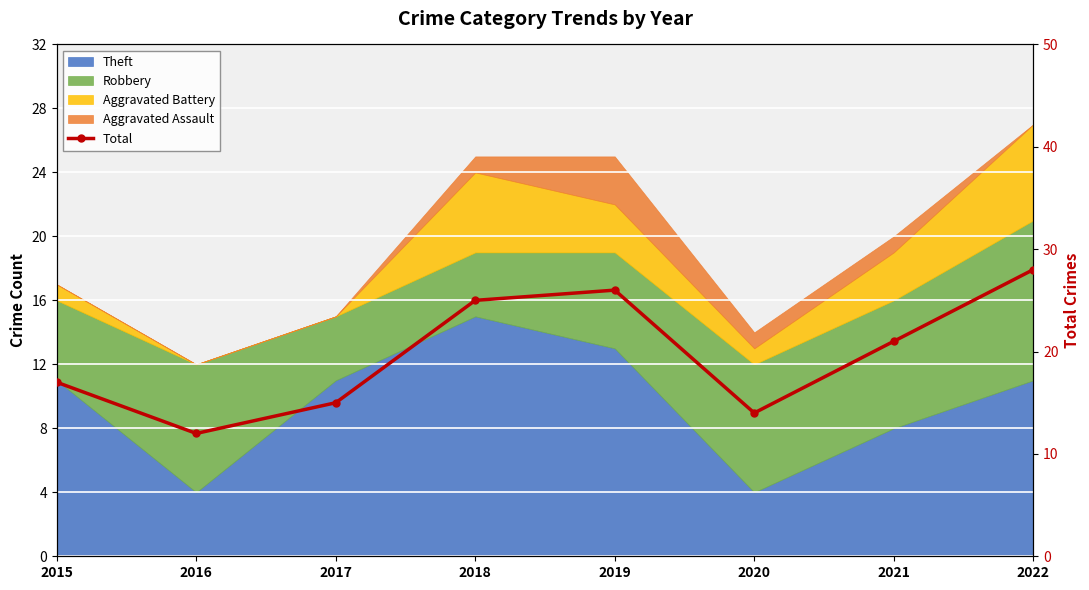

What is the difference between the maximum and minimum values?

16